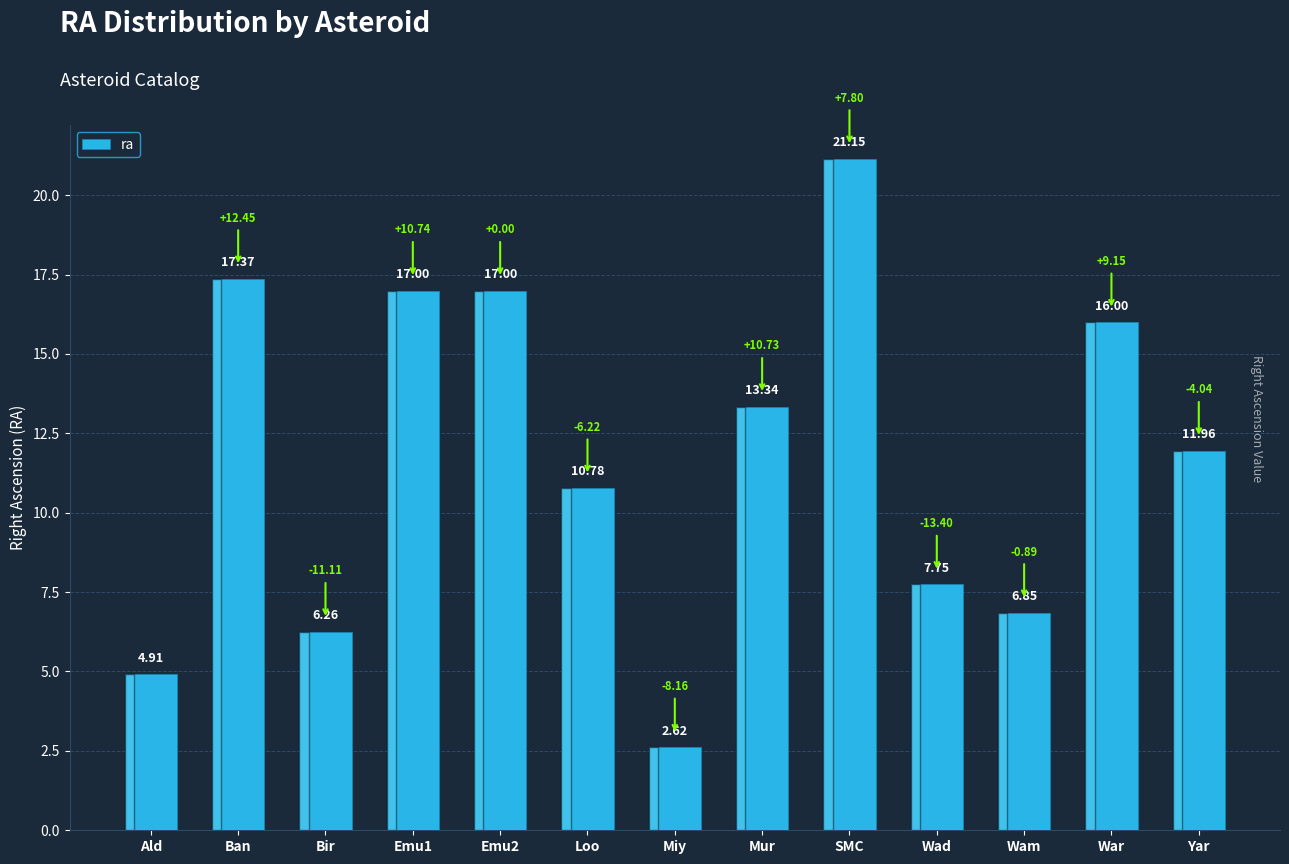

What is the label of the 7th bar from the left?

Miy